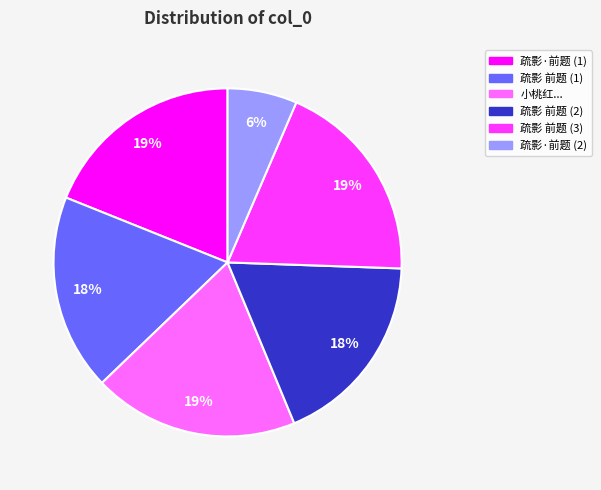

To the nearest percent, what is the average slice percentage?

17%